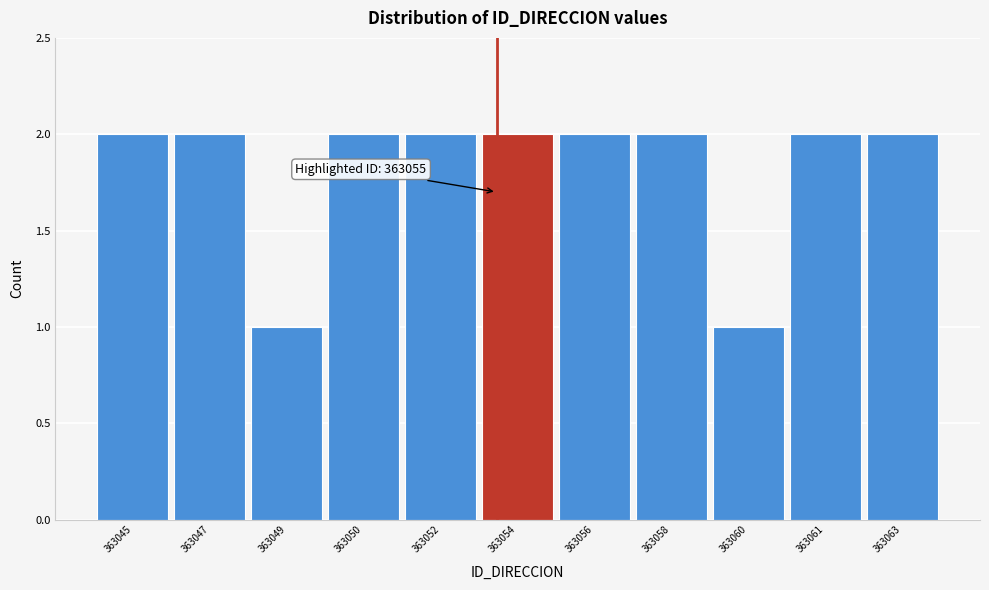

Reading left to right, extract all data points from this chart.

363045=2	363047=2	363049=1	363050=2	363052=2	363054=2	363056=2	363058=2	363060=1	363061=2	363063=2